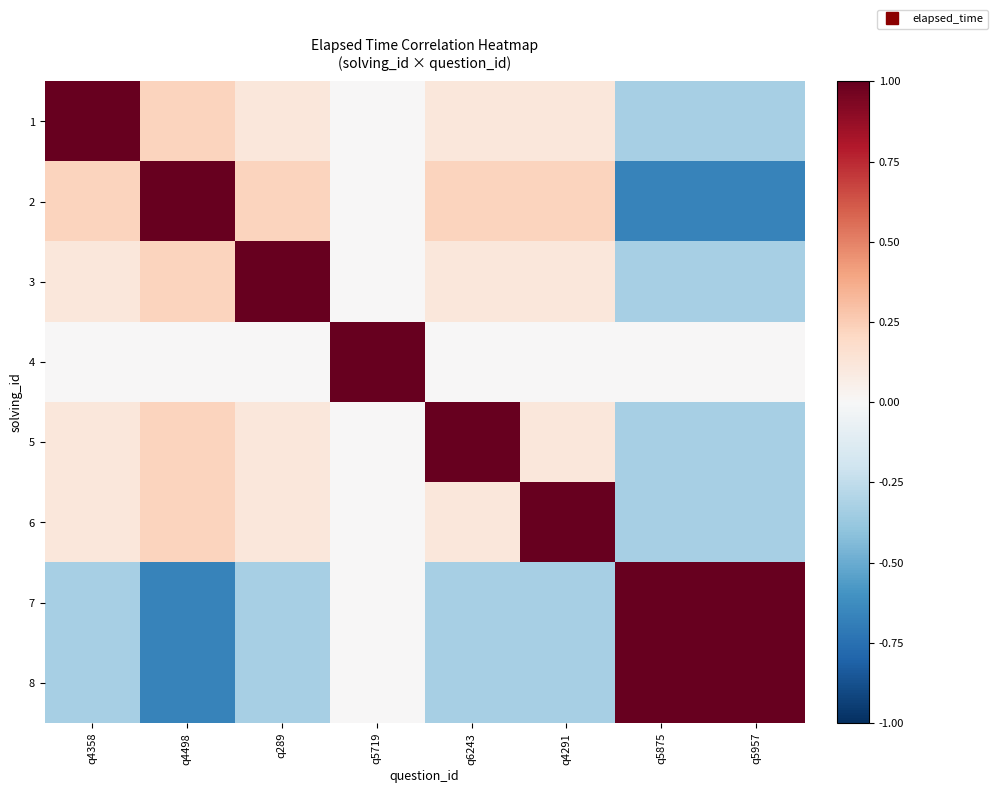

Reading left to right, list all the values displayed in this chart.

1: q4358=1.0	q4498=0.2	q289=0.1	q5719=0.0	q6243=0.1	q4291=0.1	q5875=-0.3	q5957=-0.3
2: q4358=0.2	q4498=1.0	q289=0.2	q5719=0.0	q6243=0.2	q4291=0.2	q5875=-0.7	q5957=-0.7
3: q4358=0.1	q4498=0.2	q289=1.0	q5719=0.0	q6243=0.1	q4291=0.1	q5875=-0.3	q5957=-0.3
4: q4358=0.0	q4498=0.0	q289=0.0	q5719=1.0	q6243=0.0	q4291=0.0	q5875=-0.0	q5957=-0.0
5: q4358=0.1	q4498=0.2	q289=0.1	q5719=0.0	q6243=1.0	q4291=0.1	q5875=-0.3	q5957=-0.3
6: q4358=0.1	q4498=0.2	q289=0.1	q5719=0.0	q6243=0.1	q4291=1.0	q5875=-0.3	q5957=-0.3
7: q4358=-0.3	q4498=-0.7	q289=-0.3	q5719=-0.0	q6243=-0.3	q4291=-0.3	q5875=1.0	q5957=1.0
8: q4358=-0.3	q4498=-0.7	q289=-0.3	q5719=-0.0	q6243=-0.3	q4291=-0.3	q5875=1.0	q5957=1.0